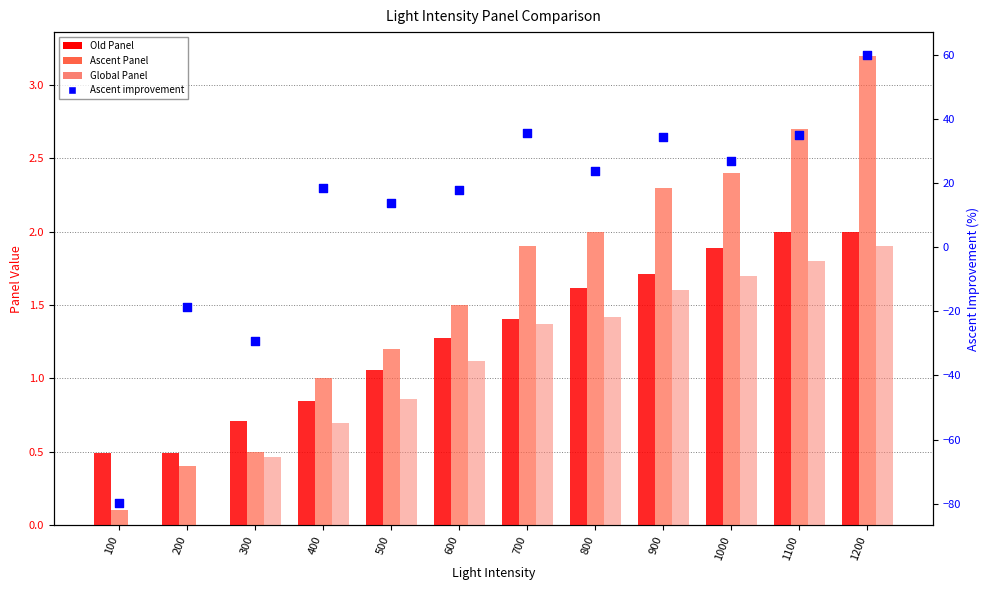

What are all the series names shown in the legend?

Old Panel, Ascent Panel, Global Panel, Ascent improvement